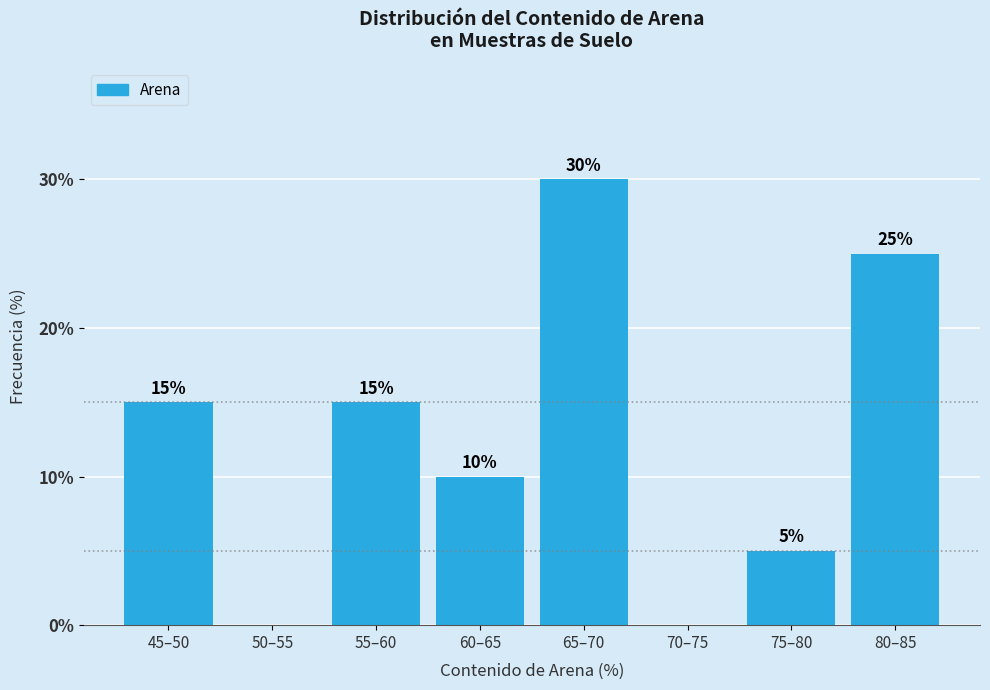

Reading left to right, transcribe all the data shown in this chart.

45–50=15	50–55=0	55–60=15	60–65=10	65–70=30	70–75=0	75–80=5	80–85=25